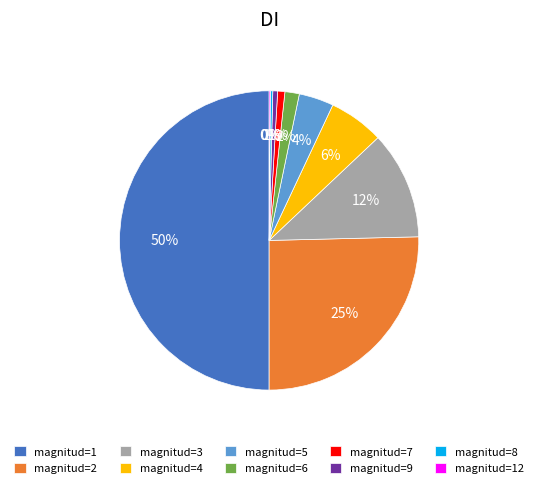

To the nearest percent, what is the average slice percentage?

10%